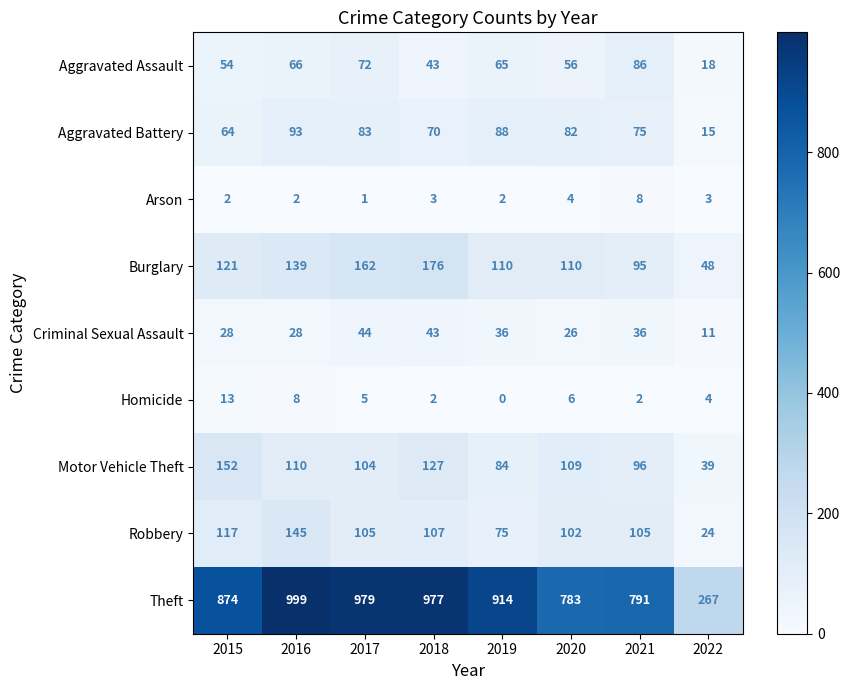

What is the difference between the highest and lowest values at 2016?

997